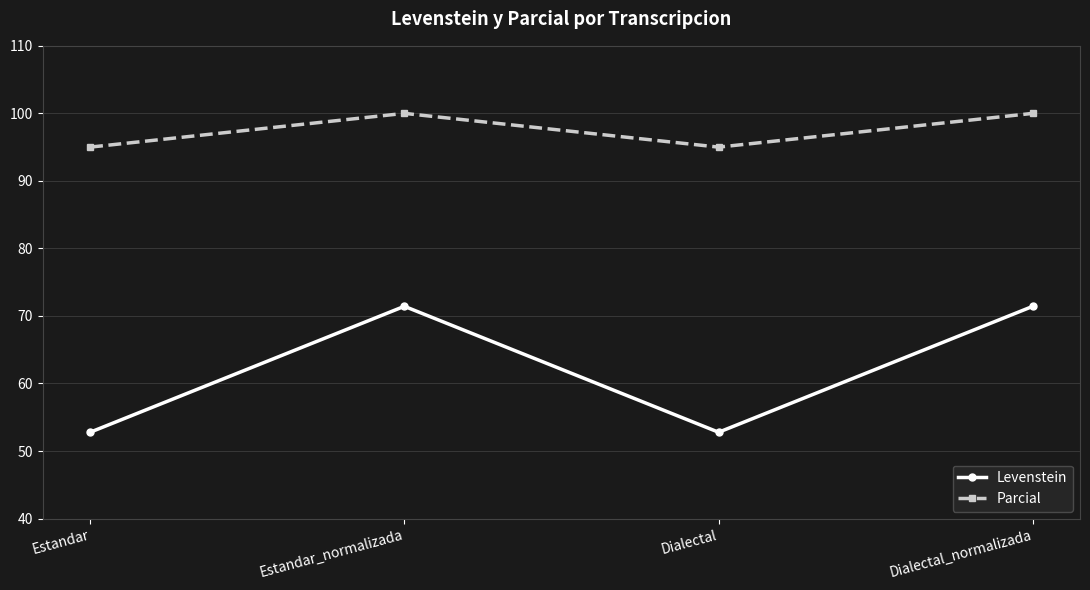

What are all the series names shown in the legend?

Levenstein, Parcial